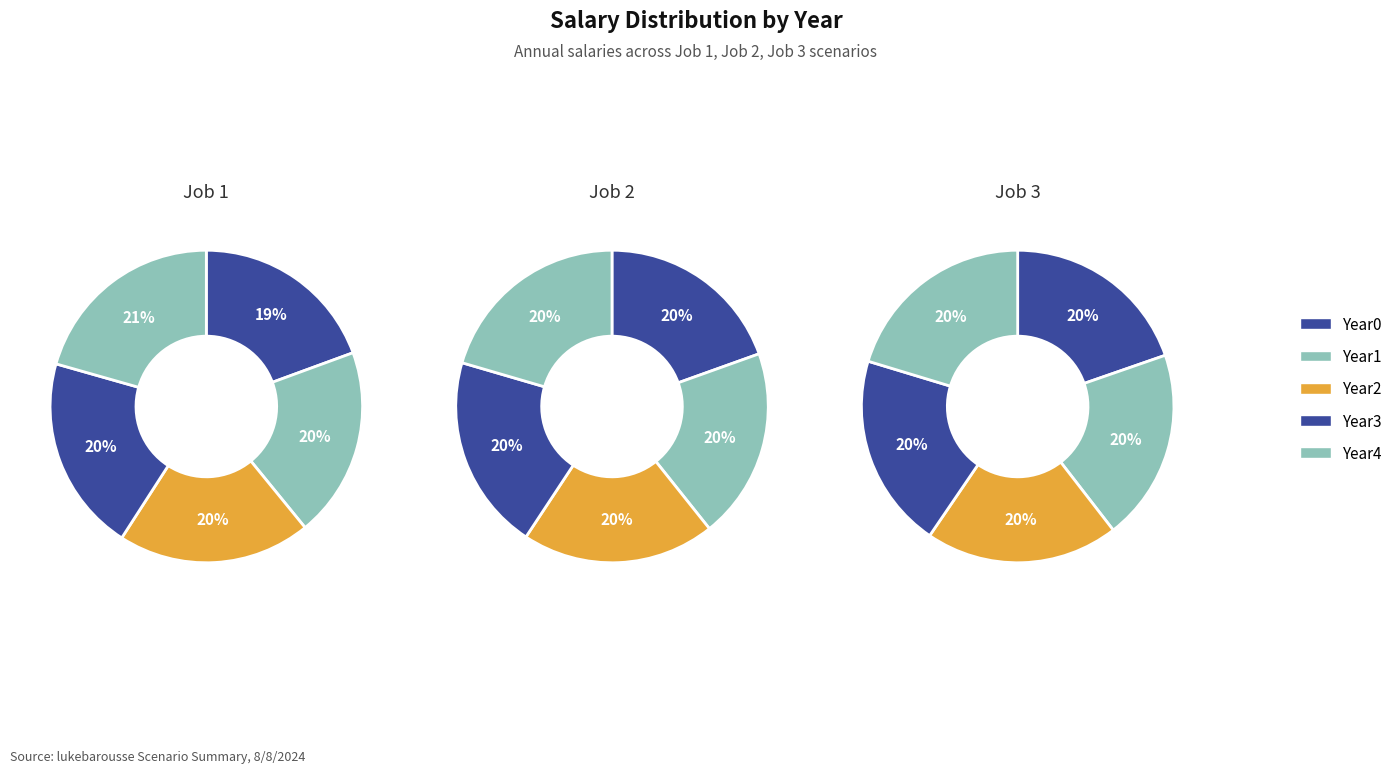

Does Year3 represent more than half of the total?

No